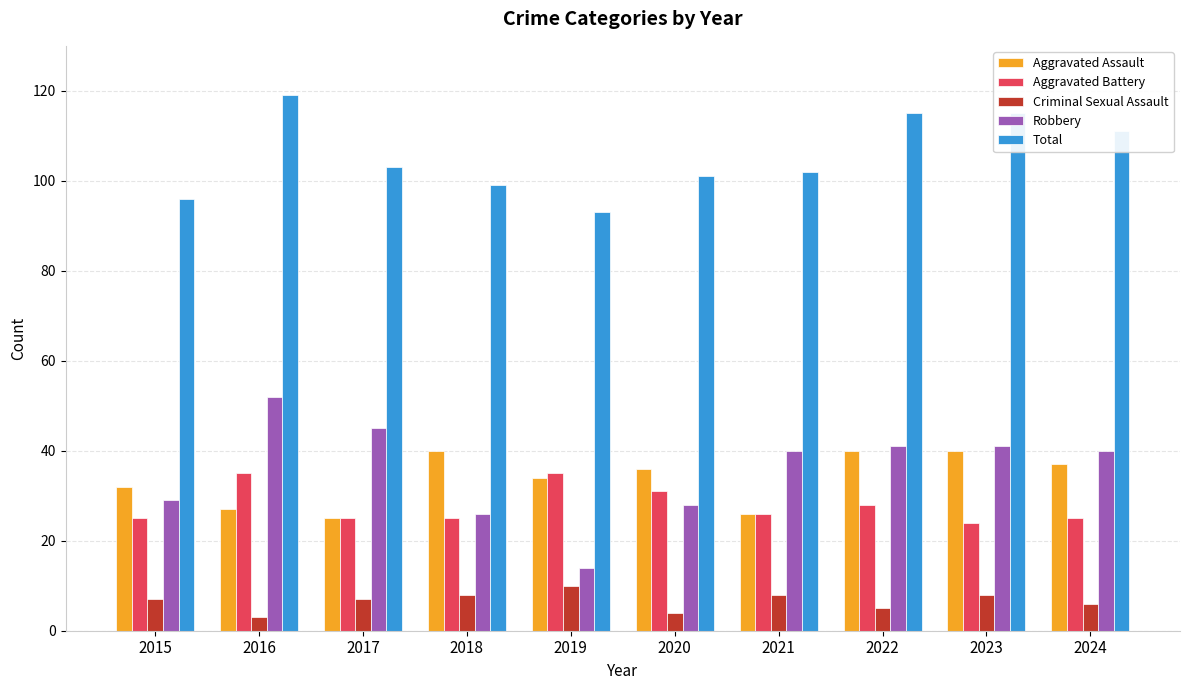

What are all the series names shown in the legend?

Aggravated Assault, Aggravated Battery, Criminal Sexual Assault, Robbery, Total